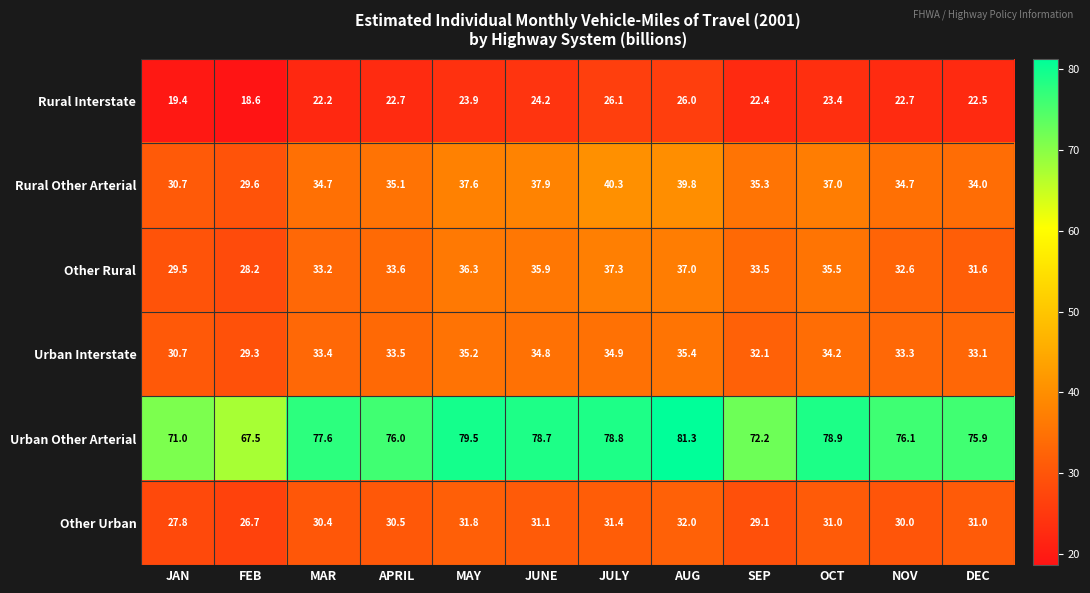

Which series changed the most between APRIL and DEC?

Other Rural